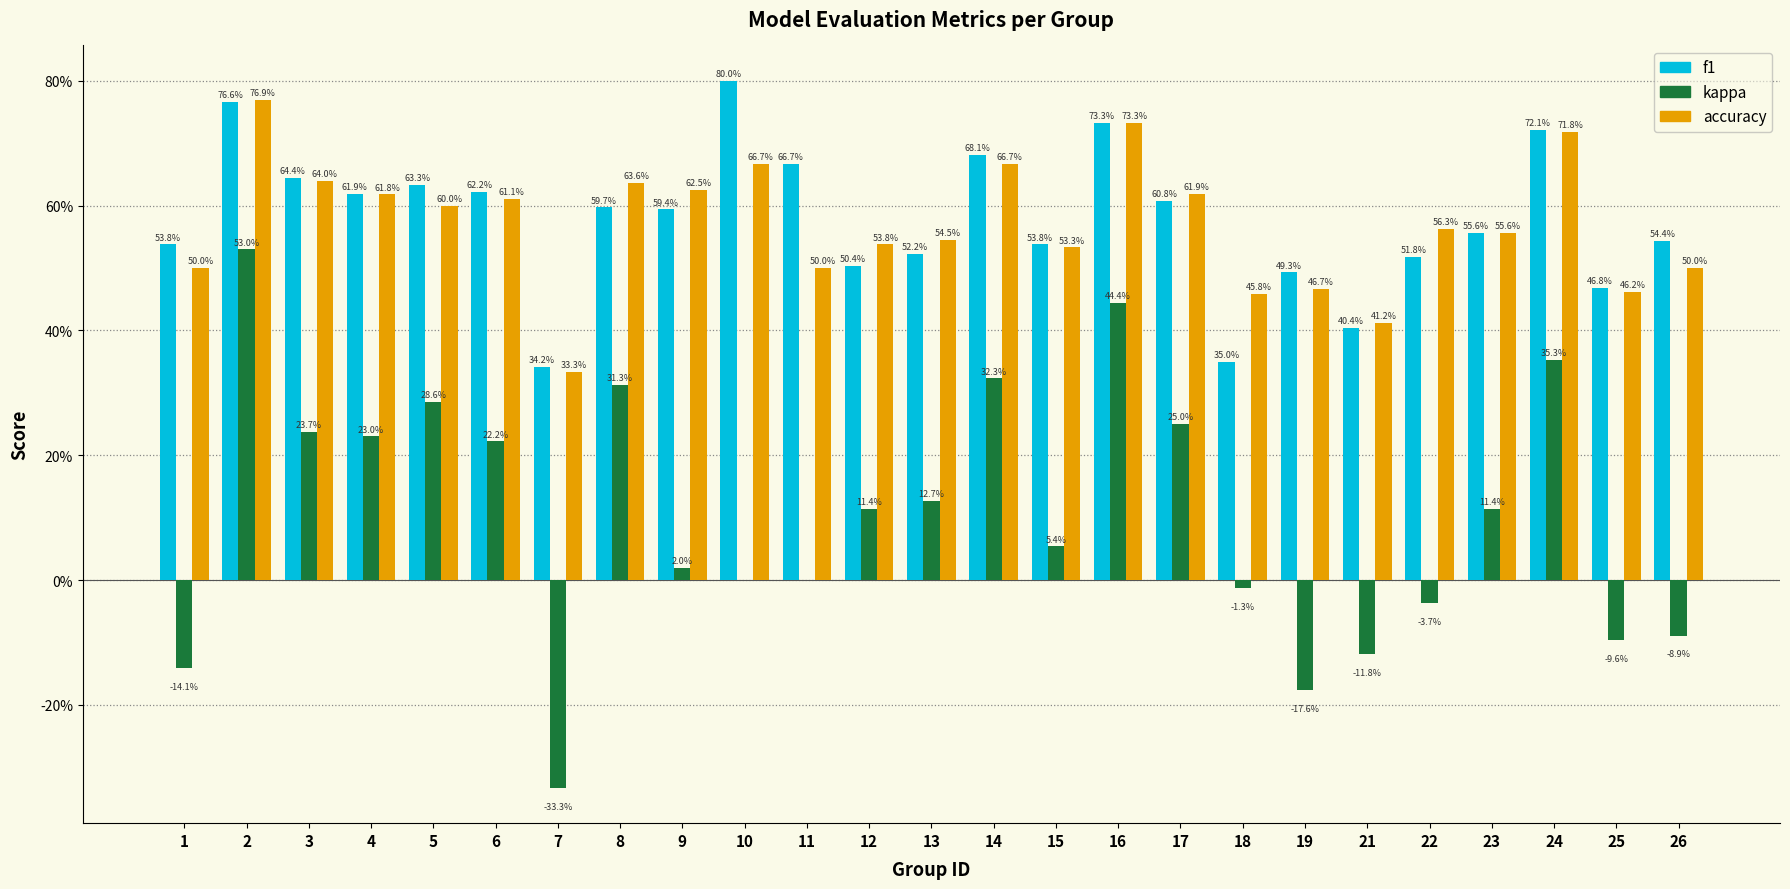

What are all the series names shown in the legend?

f1, kappa, accuracy